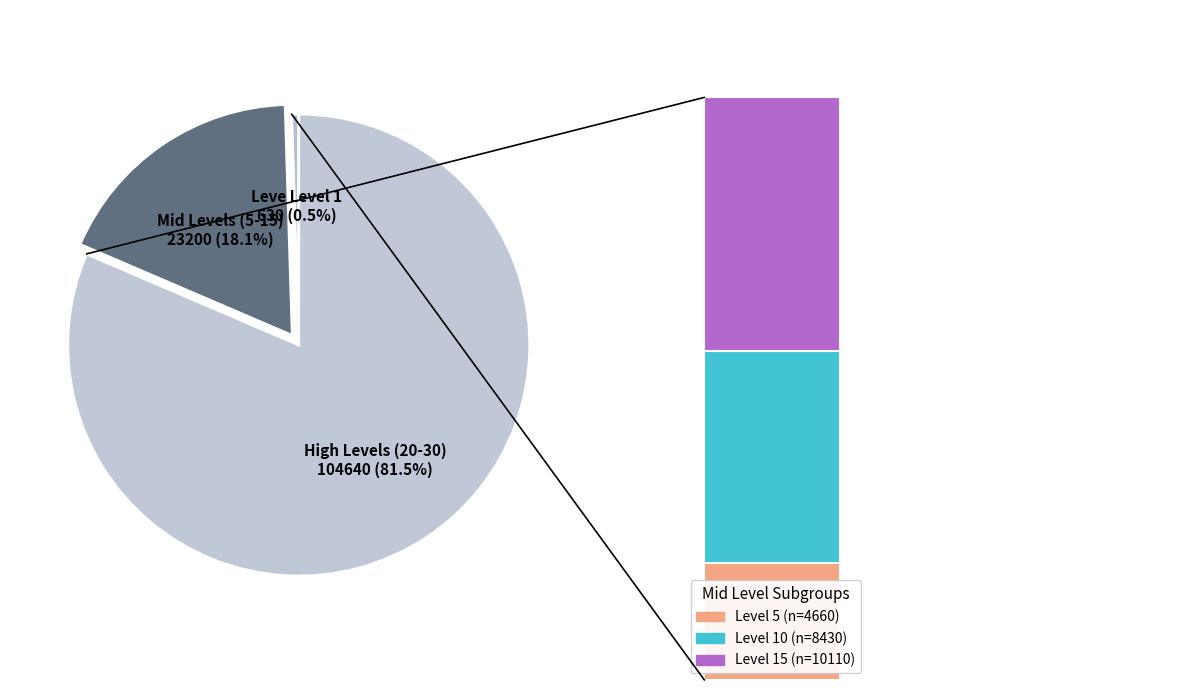

Is it true that Leve Level 30 is 35% of the pie?

False